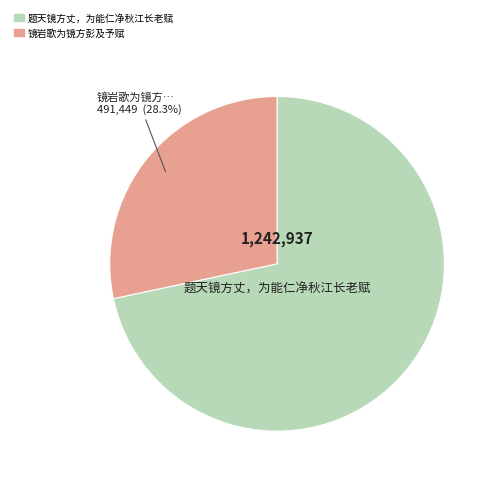

Is there any slice that represents more than half of the pie?

Yes